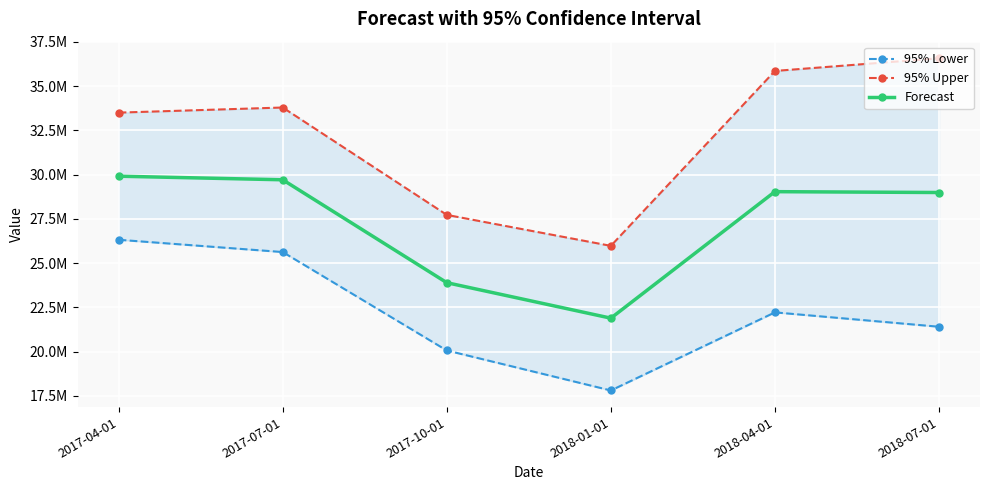

Is the value of Forecast at 2017-07-01 greater than the value of 95% Lower at 2017-10-01?

Yes